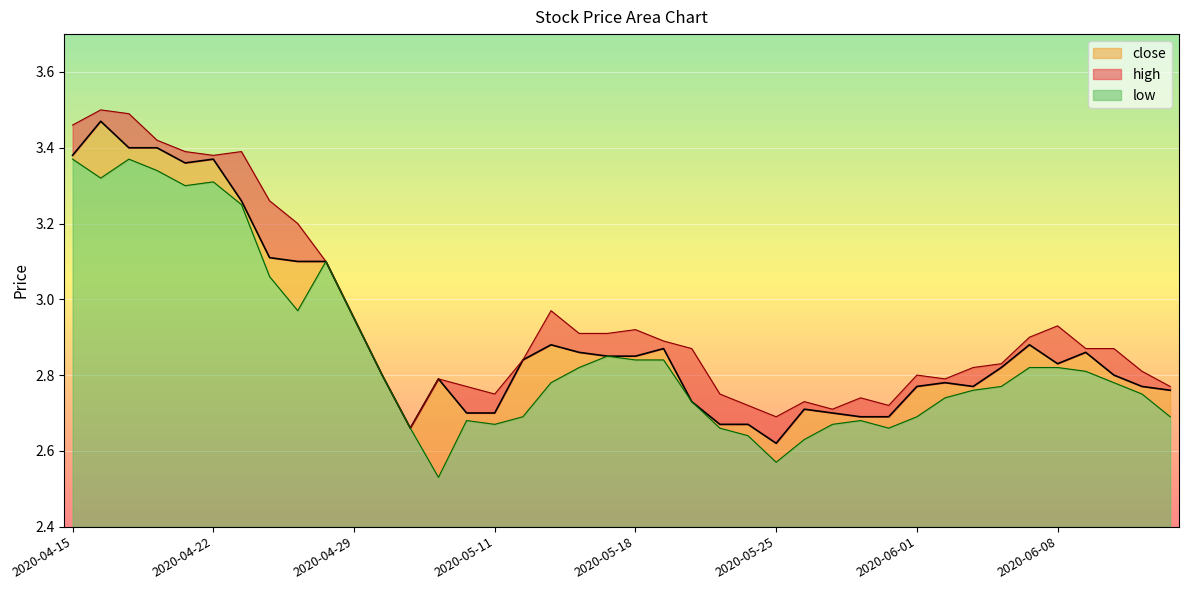

How many lines are shown in the chart?

3